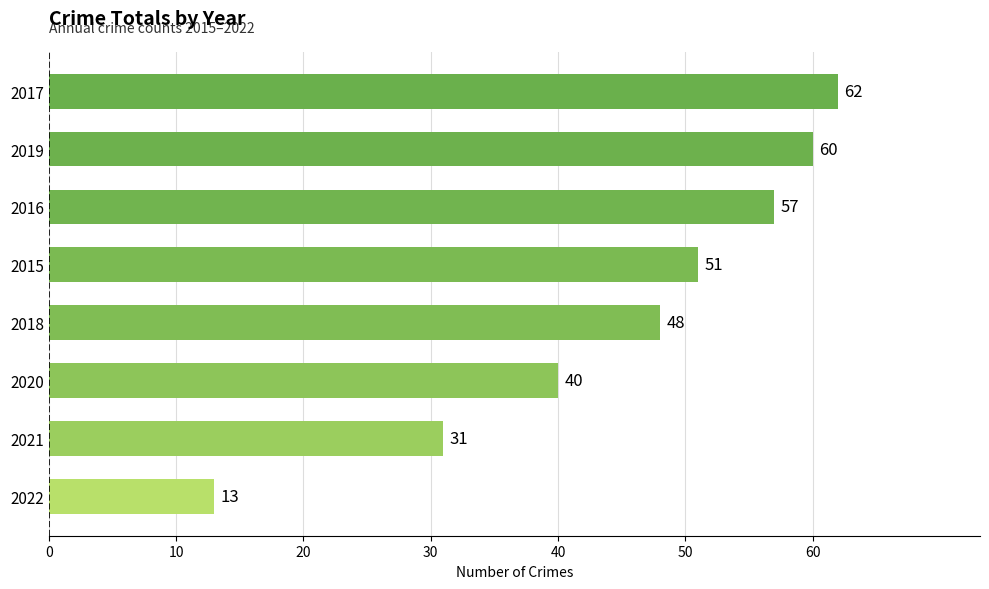

What is the sum of the values at 2019 and 2015?

111